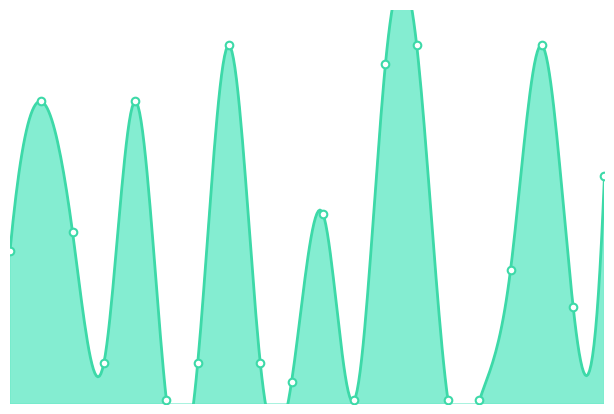

Approximately how many times larger is the value at 5.0 compared to 15.0?

1.0